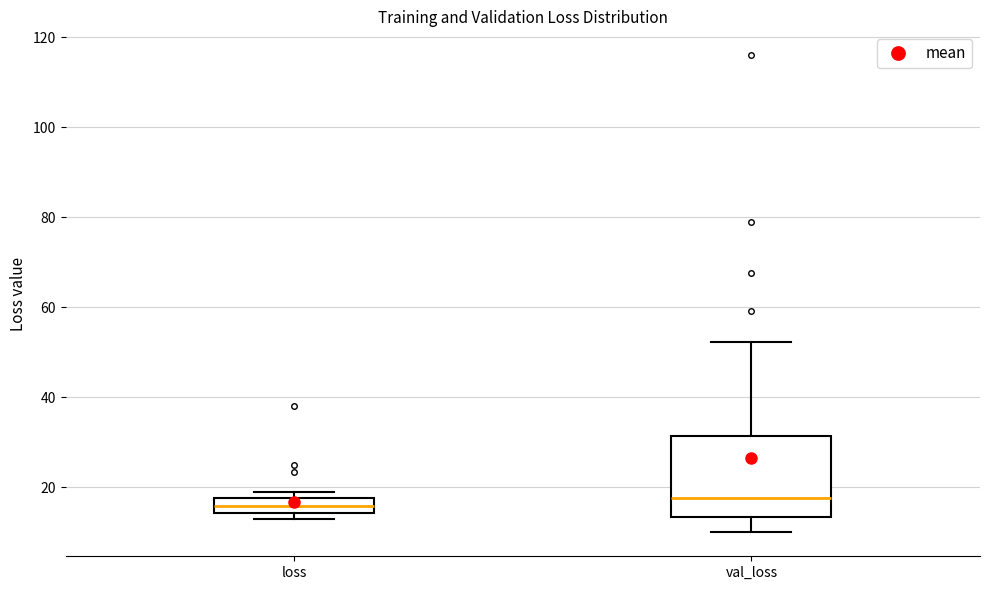

Where does the median line of the box for loss sit on the y-axis? The values are not printed on the chart, so give them approximately, as read against the axis.

16